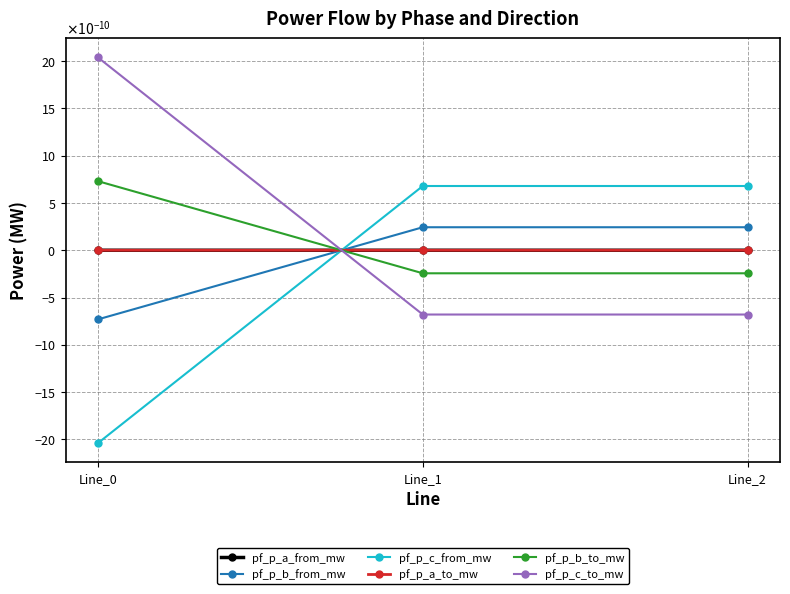

At which category is the sum across all series the highest?

Line_2